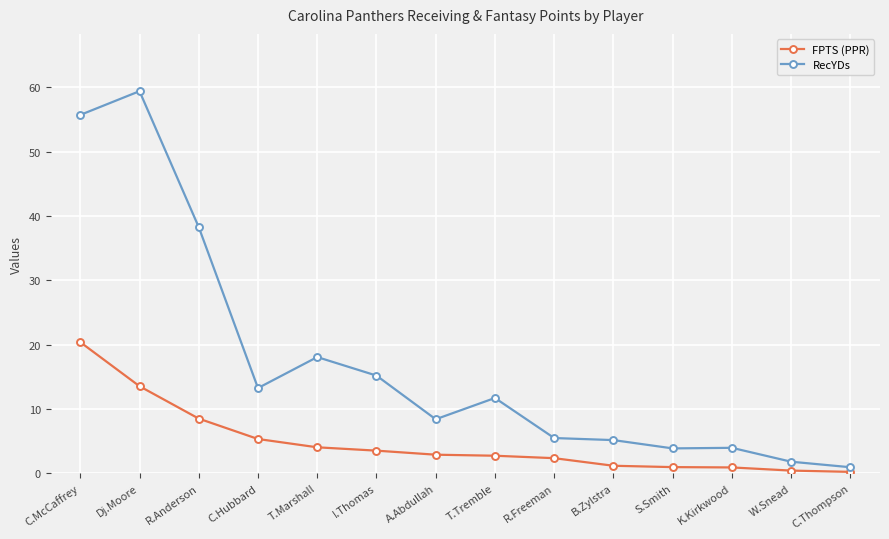

What is the difference between the second highest and second lowest values in the RecYDs series?

53.9